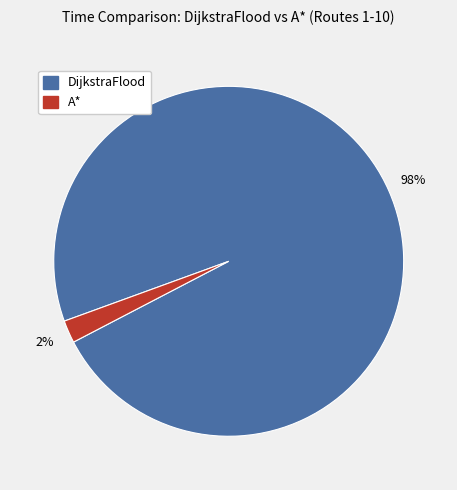

How many segments does this pie chart have?

2